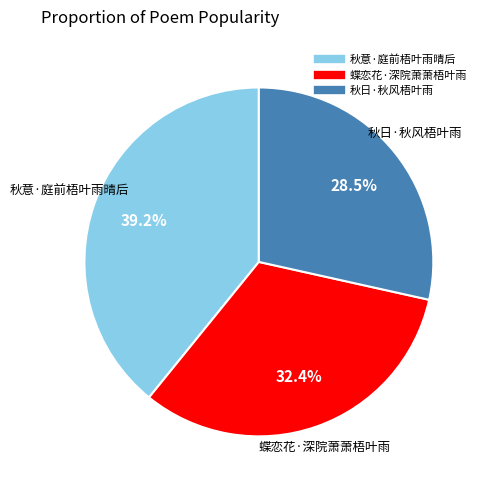

Count the number of slices in the pie.

3